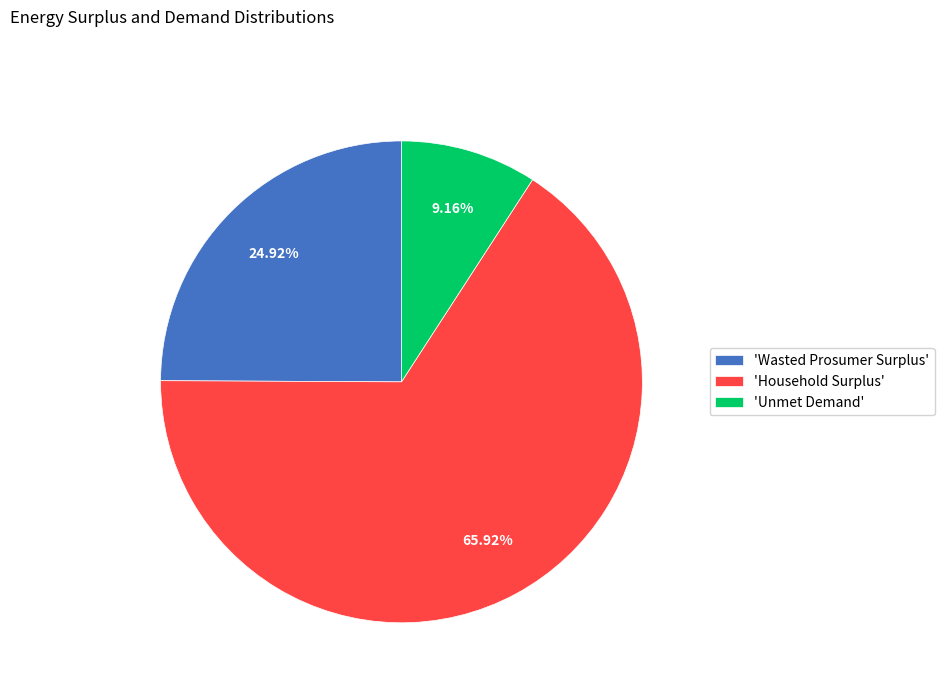

What is the ratio of the value at 'Wasted Prosumer Surplus' to the value at 'Unmet Demand'?

2.7